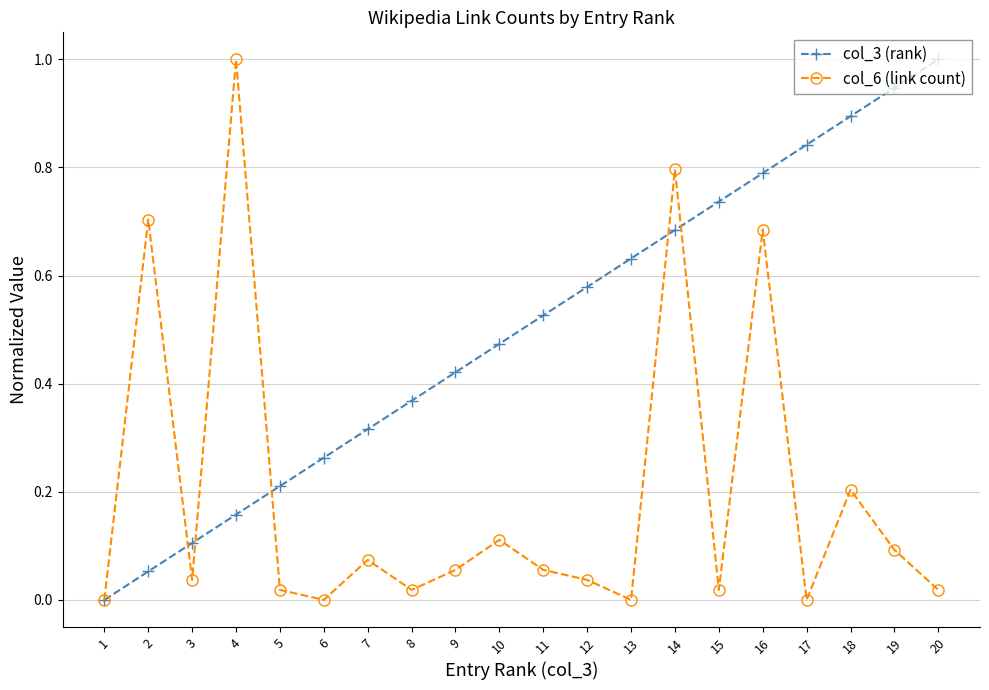

Which series changed the most between 2 and 9?

col_6 (link count)